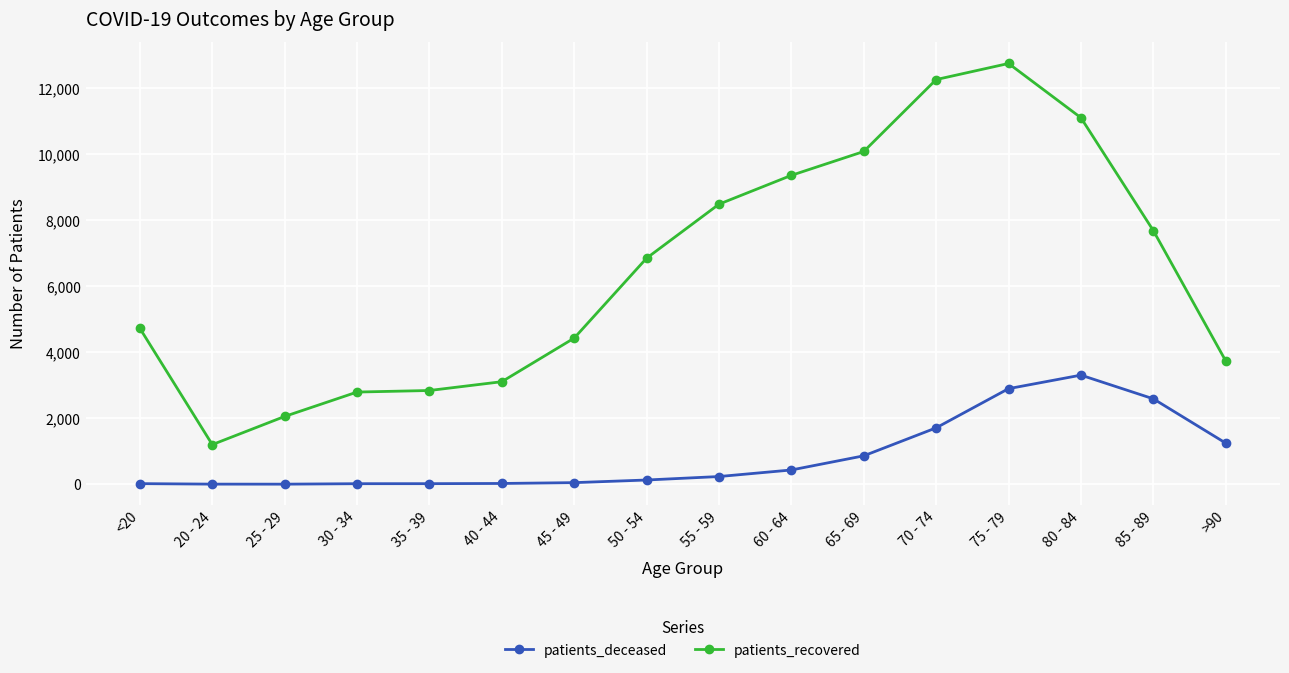

What position from the right is <20?

16